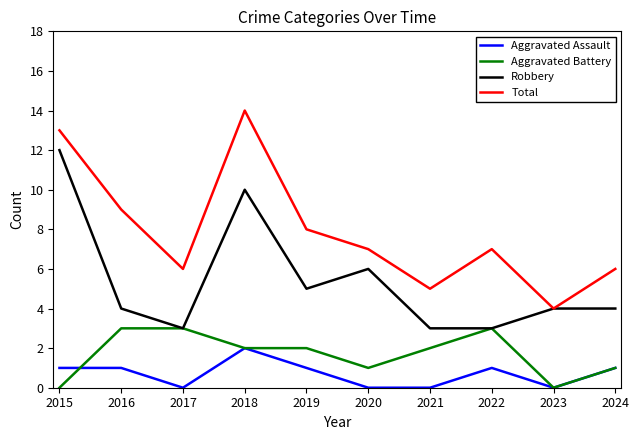

At which category is the sum across all series the highest?

2018